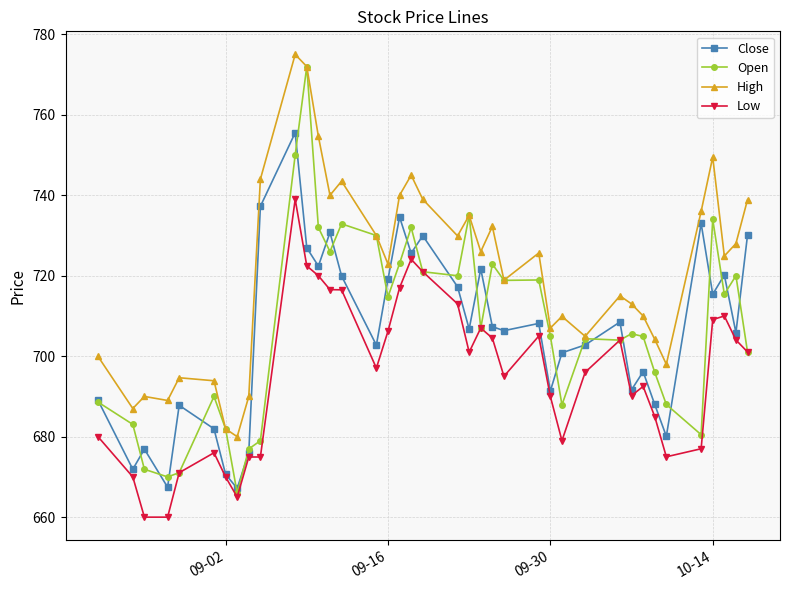

What is the value of the Low point at the 36th from the left?

709.1